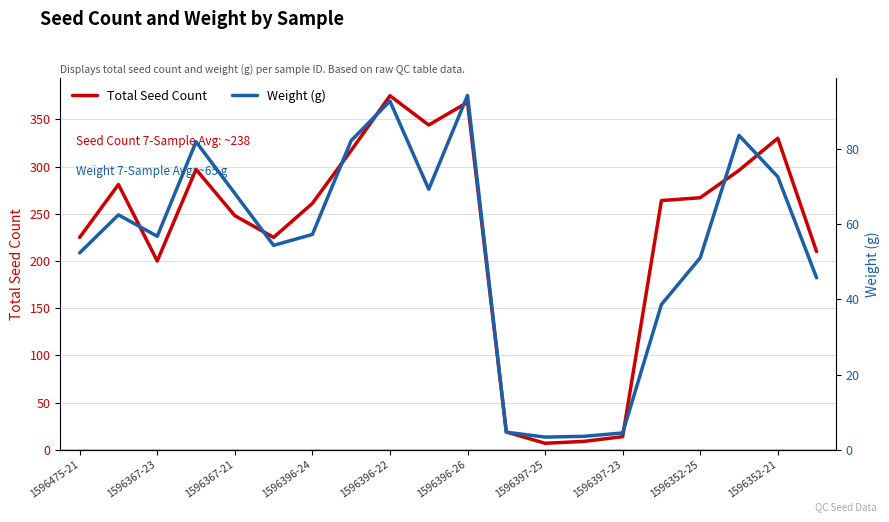

What are all the series names shown in the legend?

Total Seed Count, Weight (g)